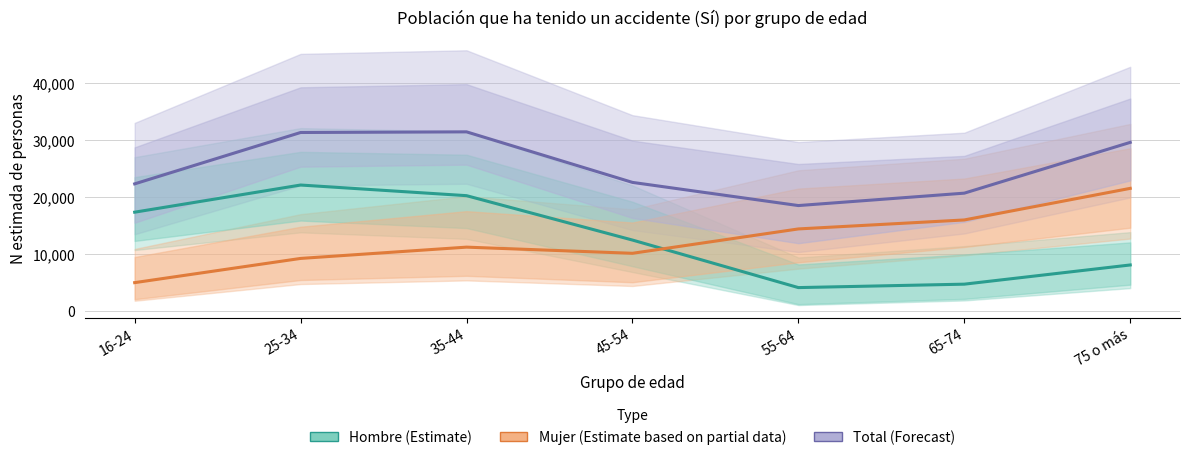

What is the maximum value shown in the chart?

31476